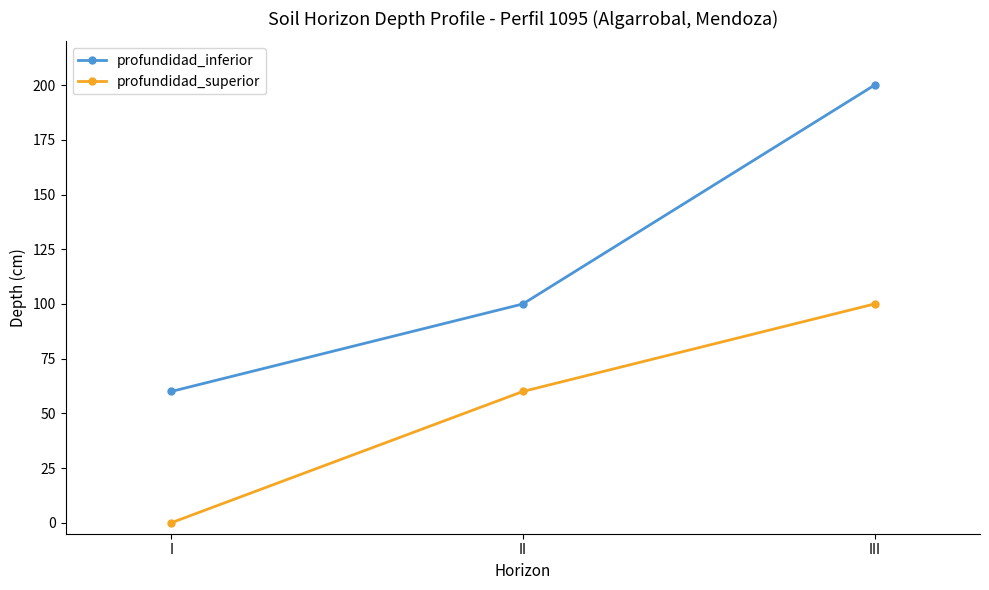

What is the difference between the highest and lowest values at II?

40